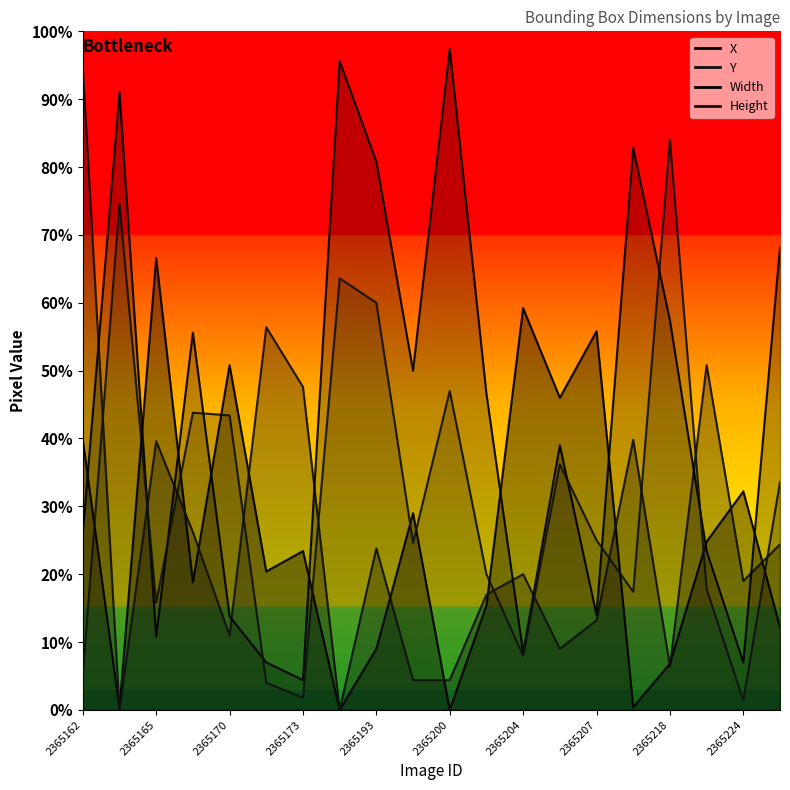

At which category is the sum across all series the highest?

2365193